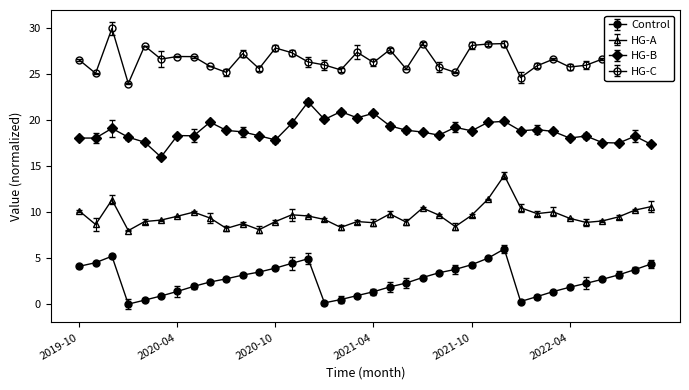

Is this an area chart (filled region under the line)?

No